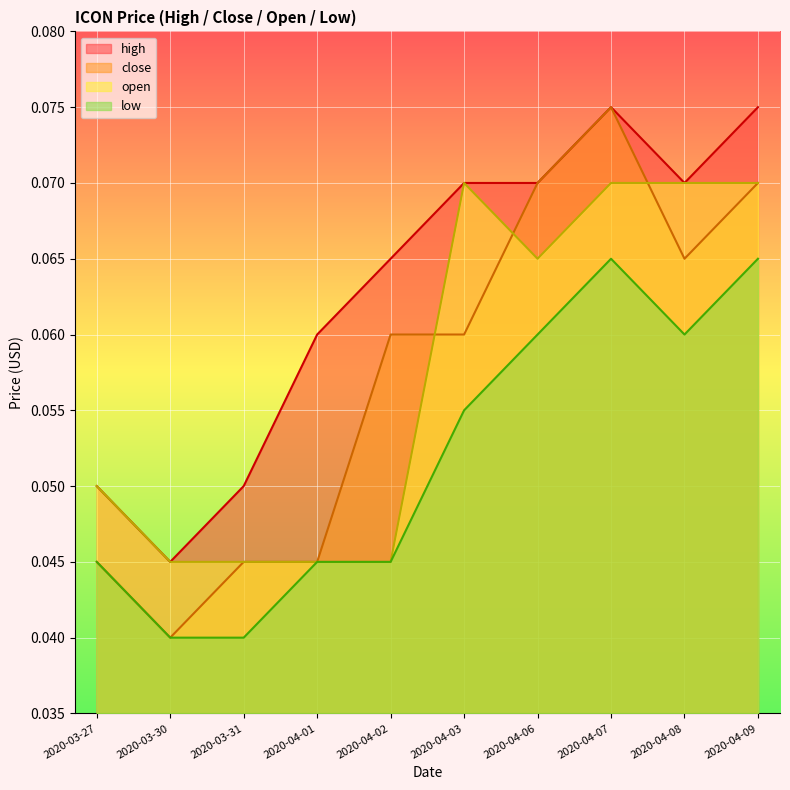

What are all the series names shown in the legend?

high, close, open, low